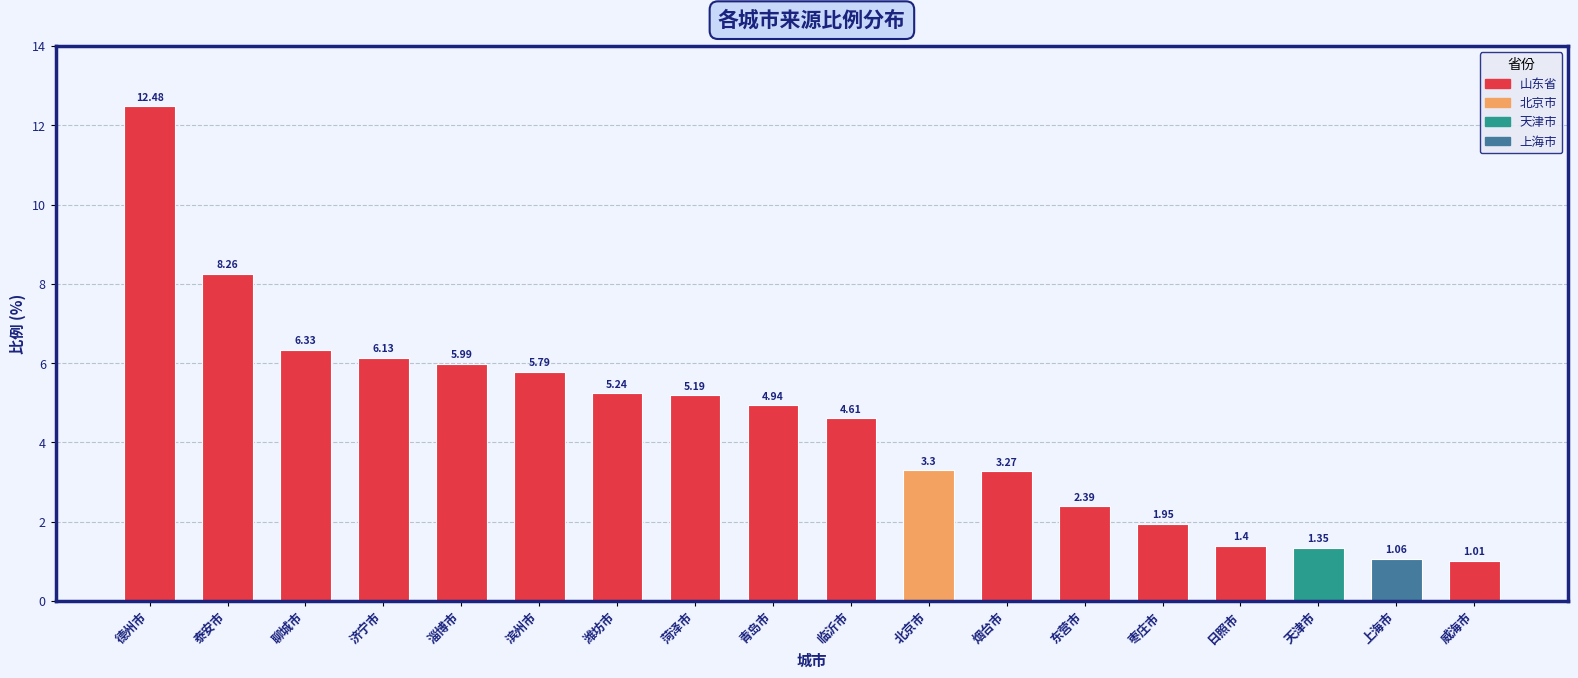

The chart shows a value of 12.5 at 德州市. True or false?

True